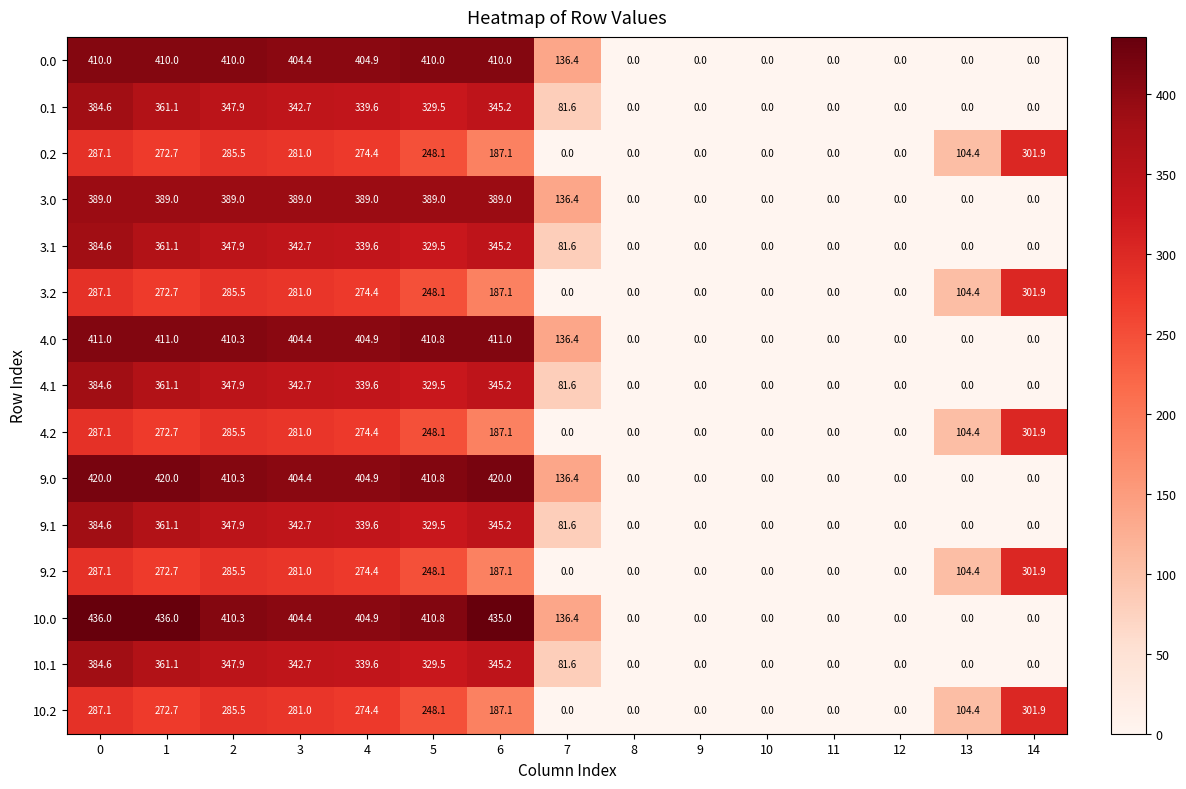

Is it true that 0.0 equals 410.0 at 1?

True